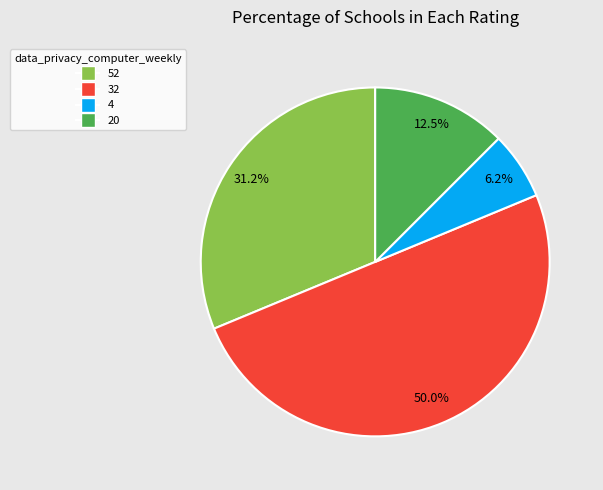

Is 52 the majority of the pie?

No